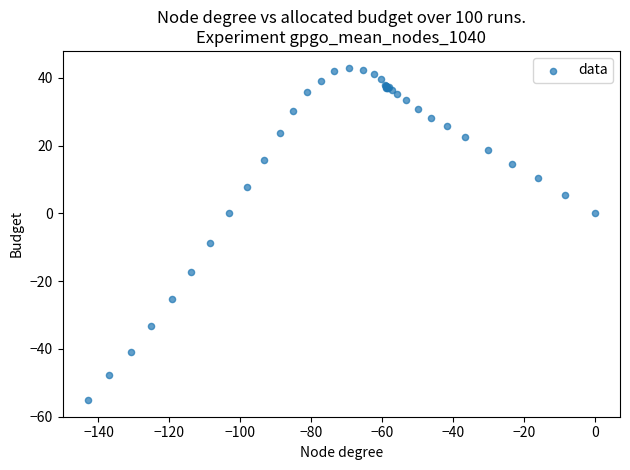

What Y value in the scatter plot is closest to -6?

-8.8